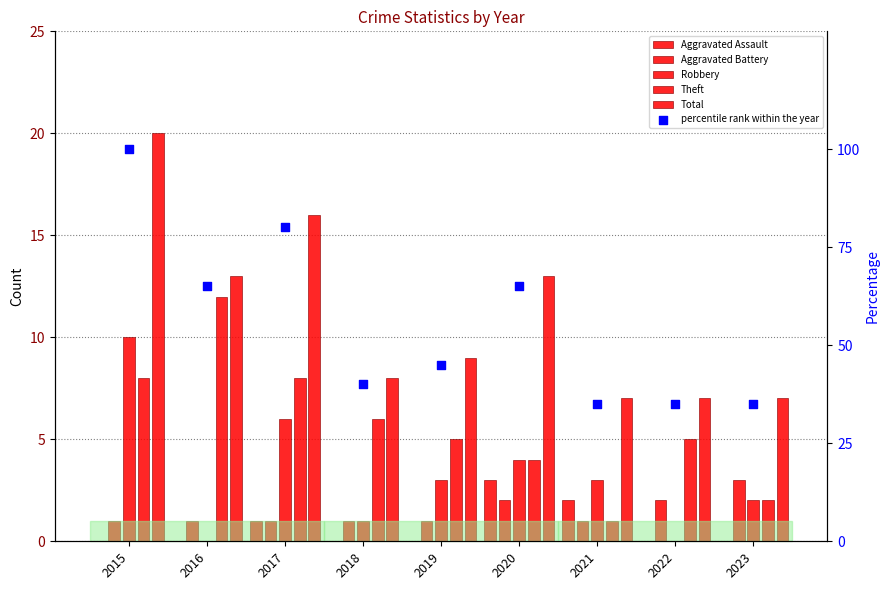

At which category is the sum across all series the highest?

2015